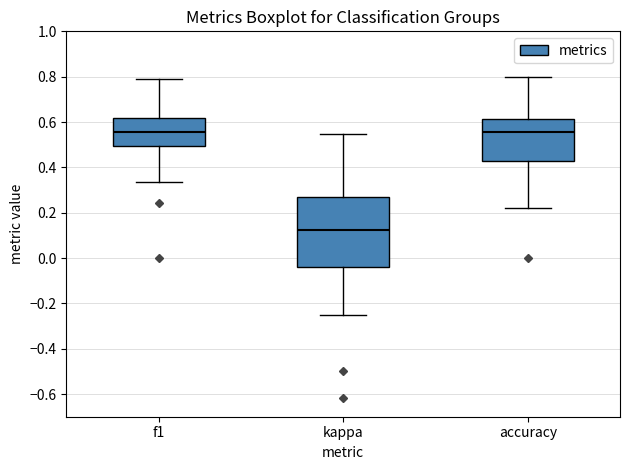

Where does the upper whisker of the box for kappa end on the y-axis? The values are not printed on the chart, so give them approximately, as read against the axis.

0.54